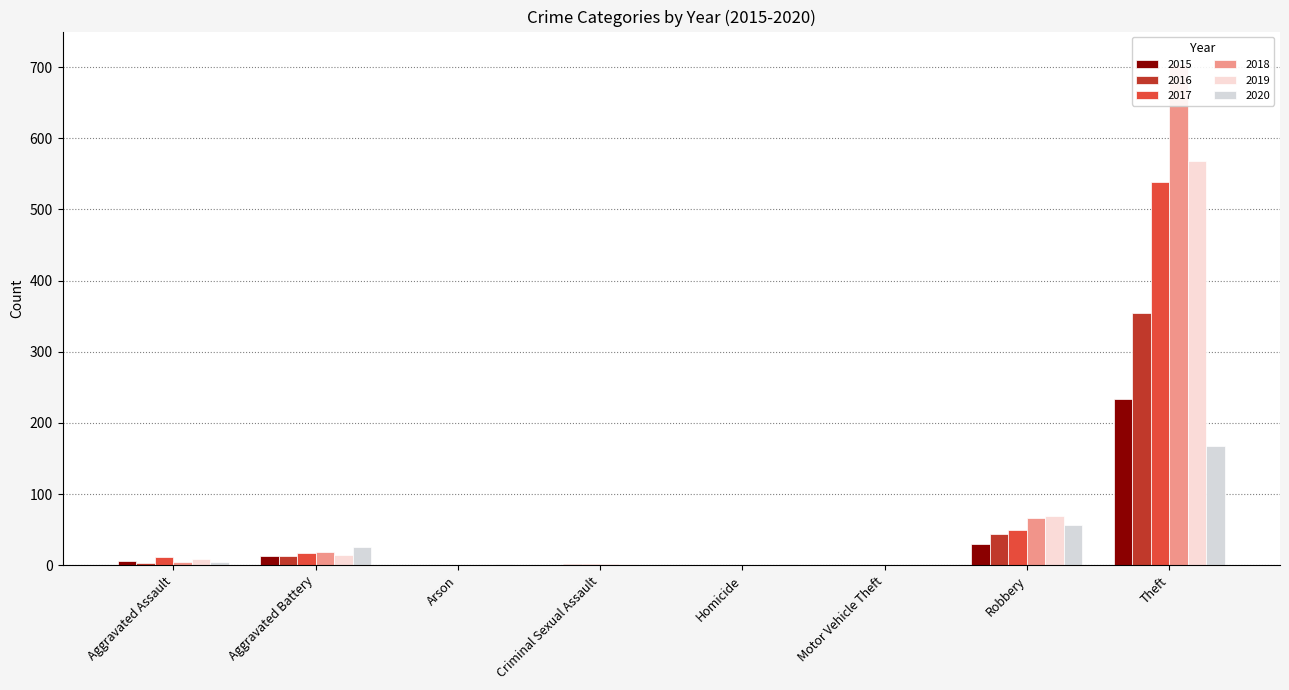

What is the total value across all series at Robbery?

316